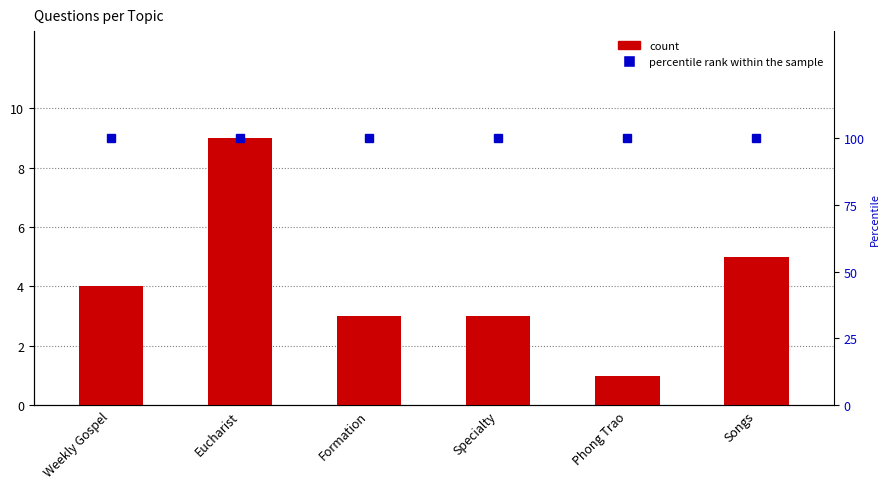

How many groups of bars are there?

6